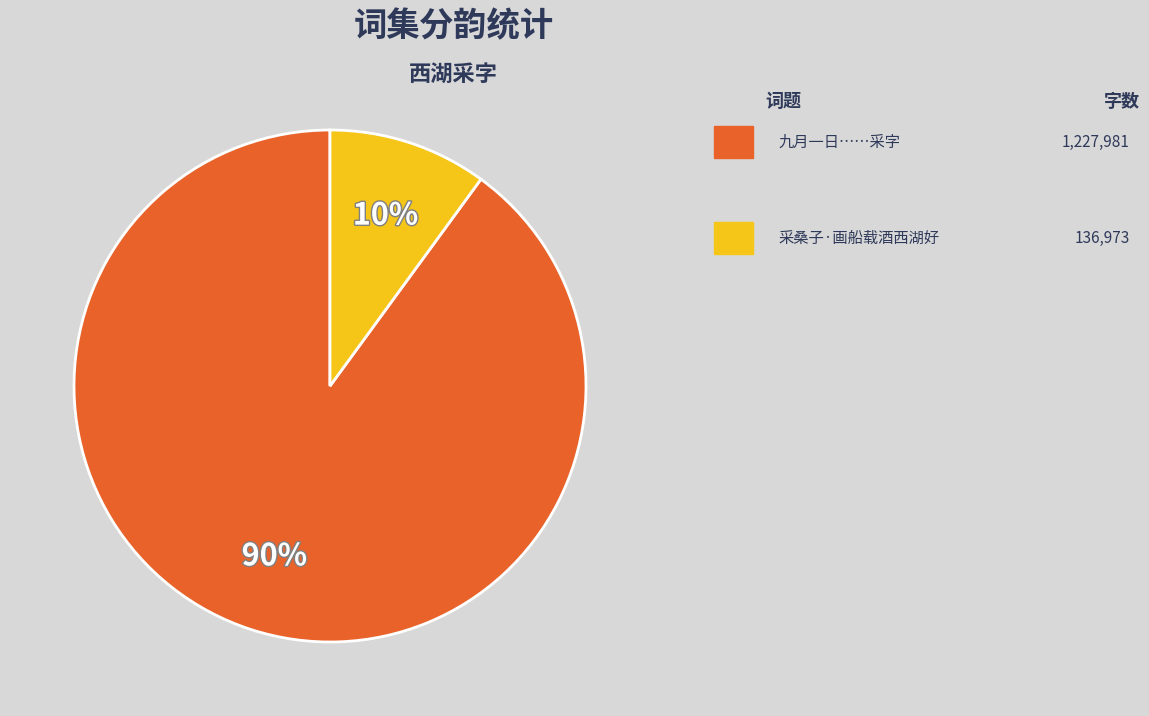

Count the number of slices in the pie.

2